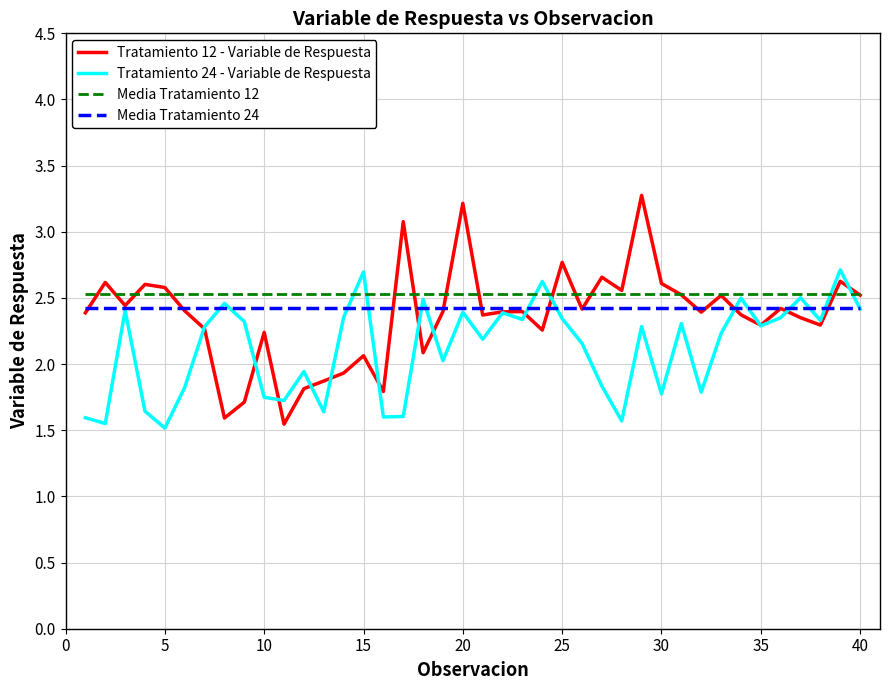

Which series has the largest range (max minus min)?

Tratamiento 12 - Variable de Respuesta